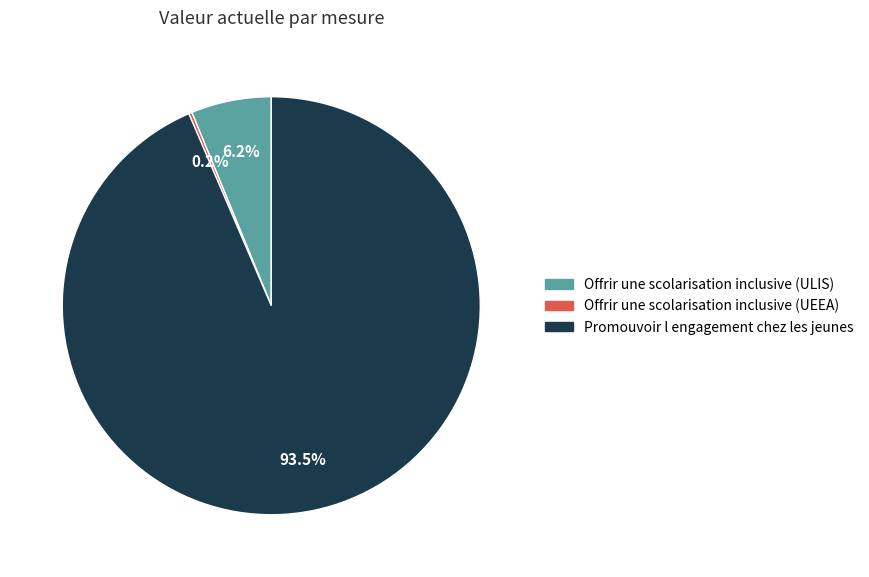

What is the ratio of the value at Promouvoir l engagement chez les jeunes to the value at Offrir une scolarisation inclusive (ULIS)?

15.1